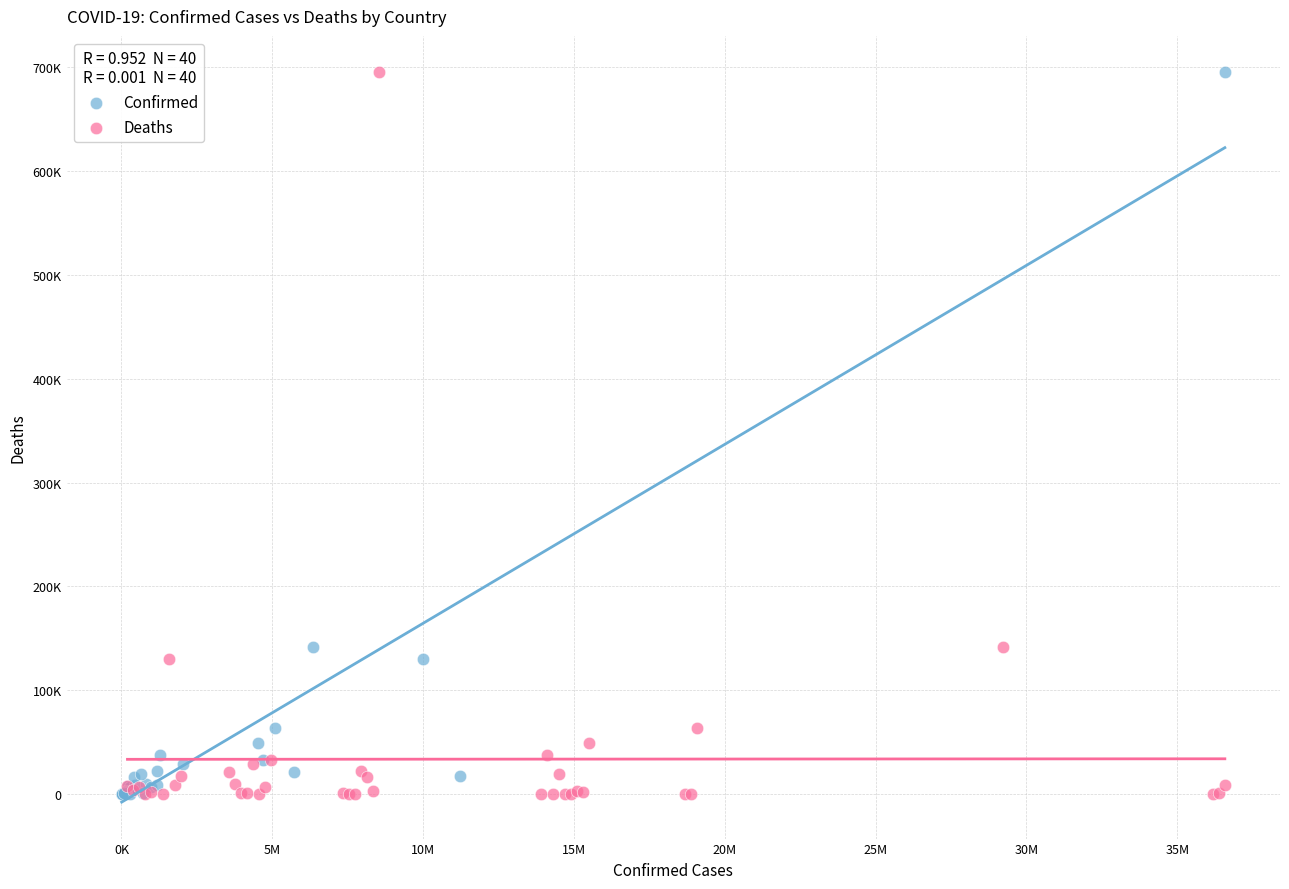

What are all the series names shown in the legend?

Confirmed, Deaths